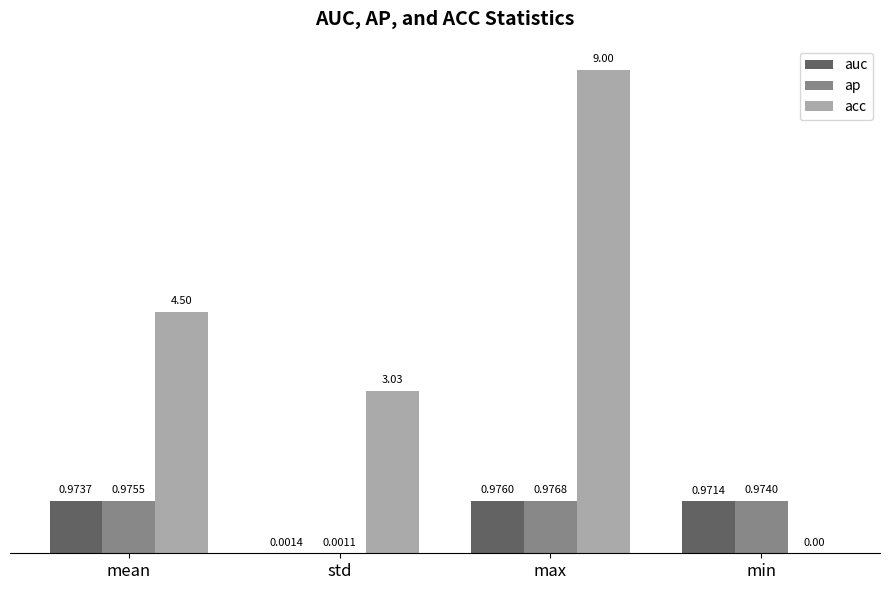

At which label is auc closest to 0?

std